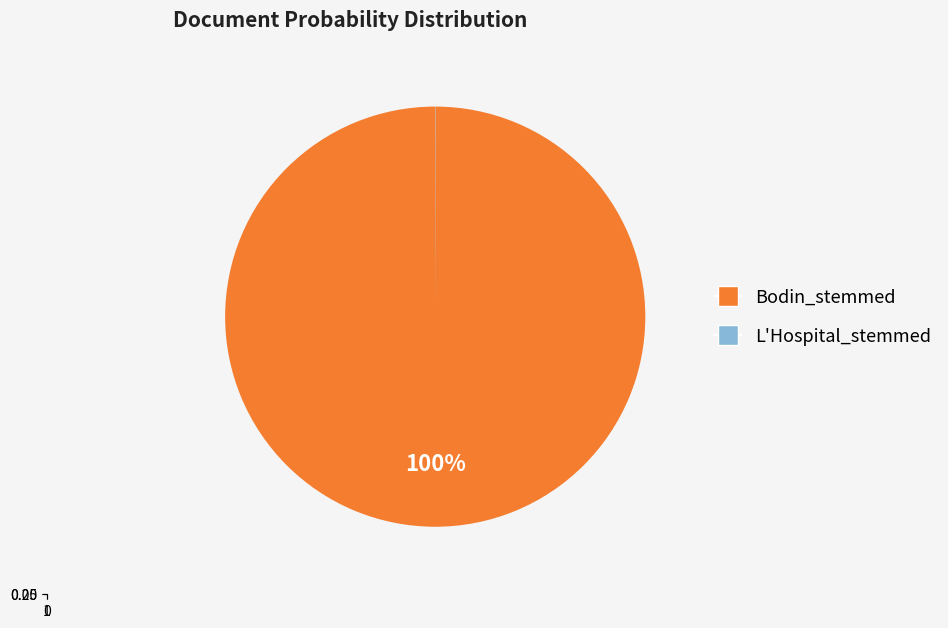

To the nearest percent, what is the combined percentage of Bodin_stemmed and L'Hospital_stemmed?

100%